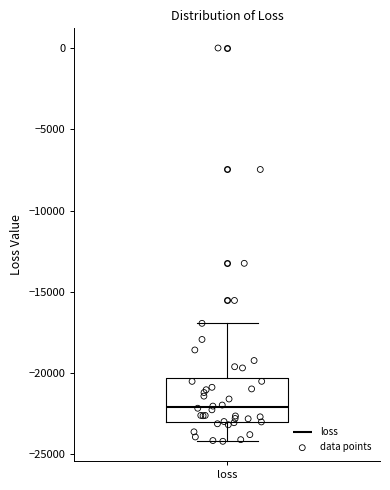

Where is the lower edge of the box for loss on the y-axis? The values are not printed on the chart, so give them approximately, as read against the axis.

-23000